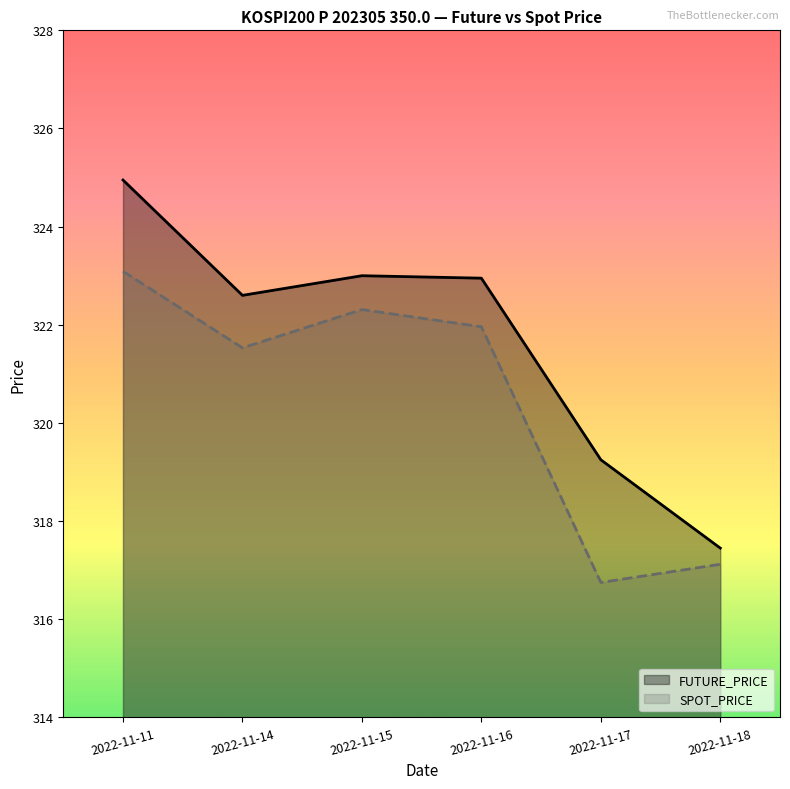

What is the total value across all series at 2022-11-11?

648.0